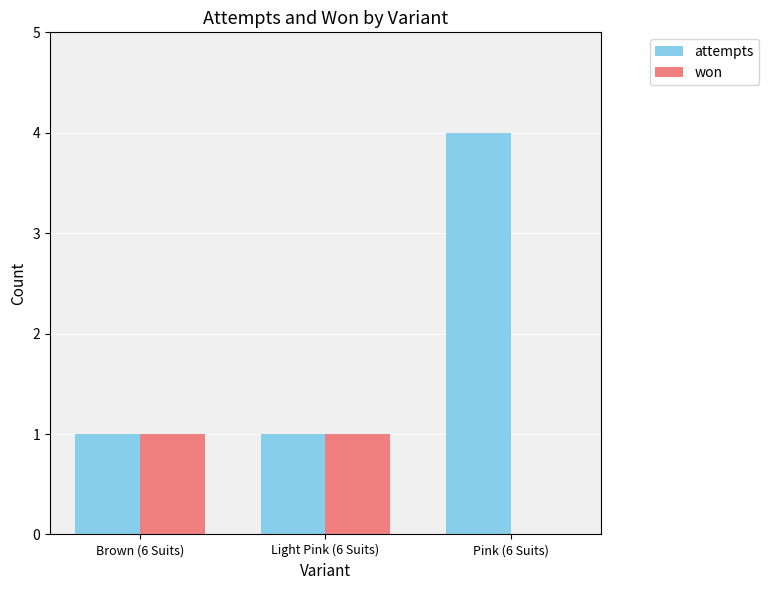

Which series has the largest range (max minus min)?

attempts